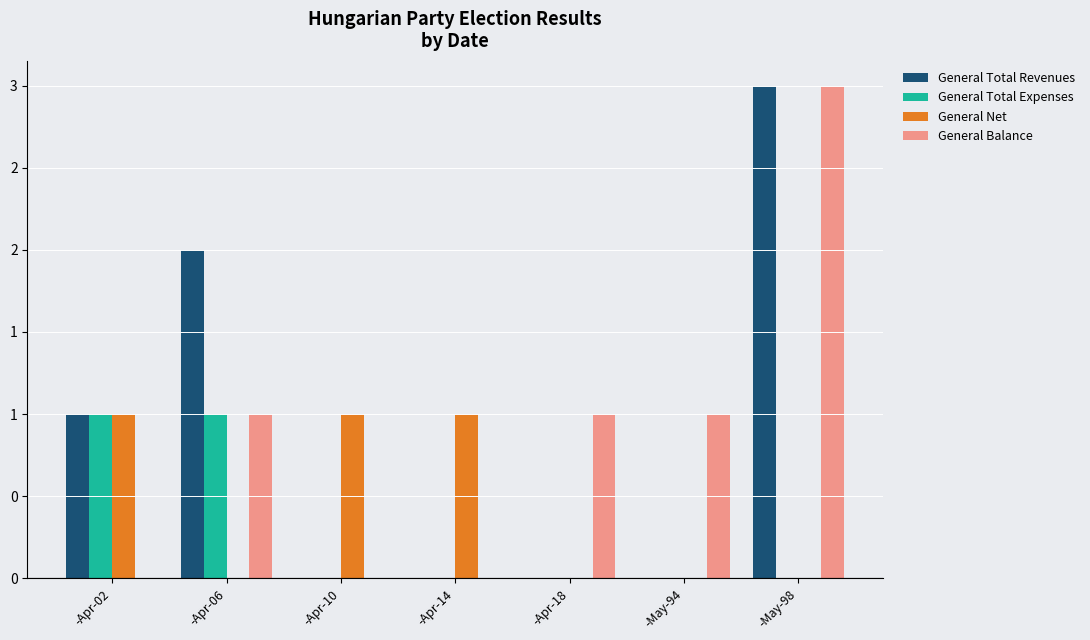

True or false: General Total Revenues has a value of 2 at -Apr-18.

False